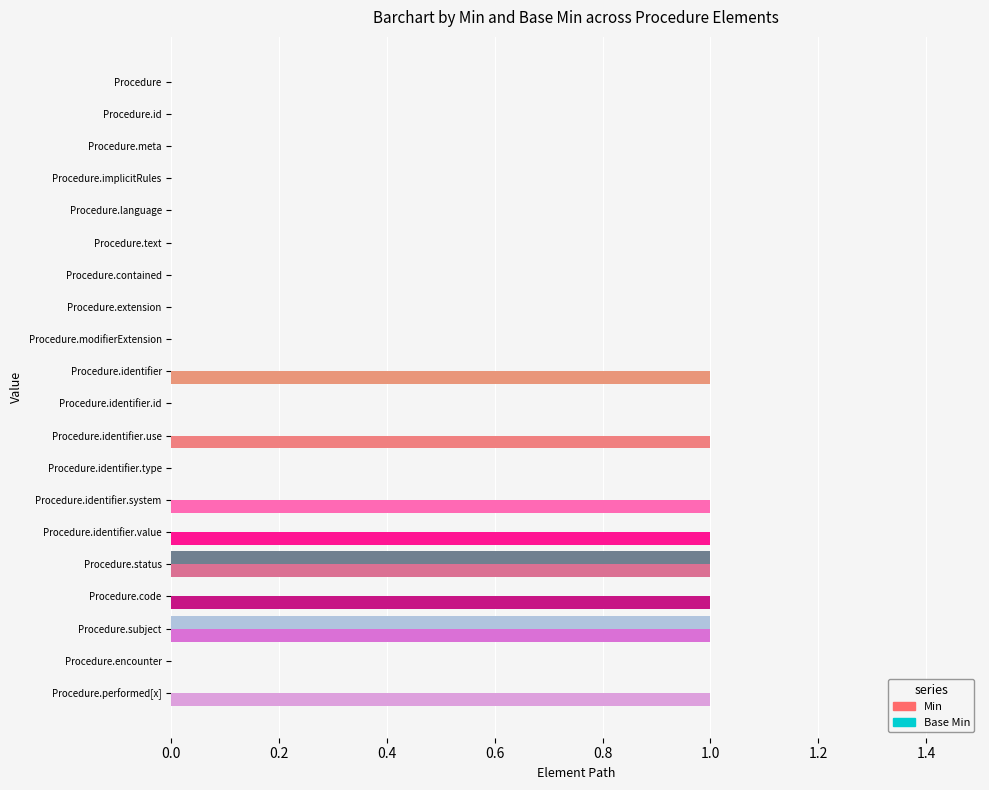

The value of Min at Procedure.language is 0. True or false?

True